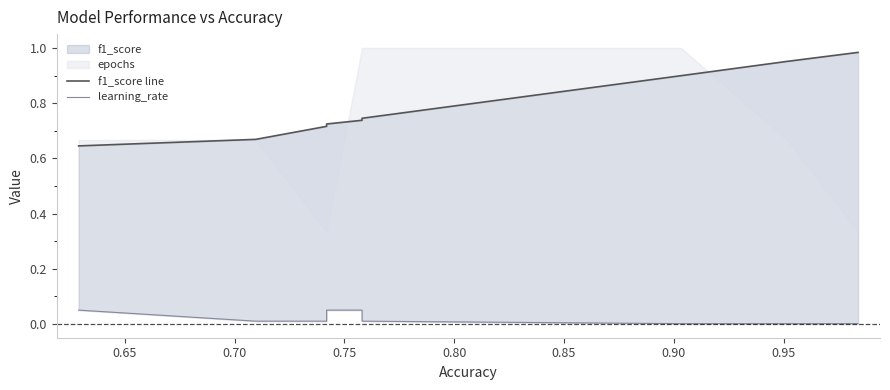

True or false: f1_score line and learning_rate cross at least once.

False